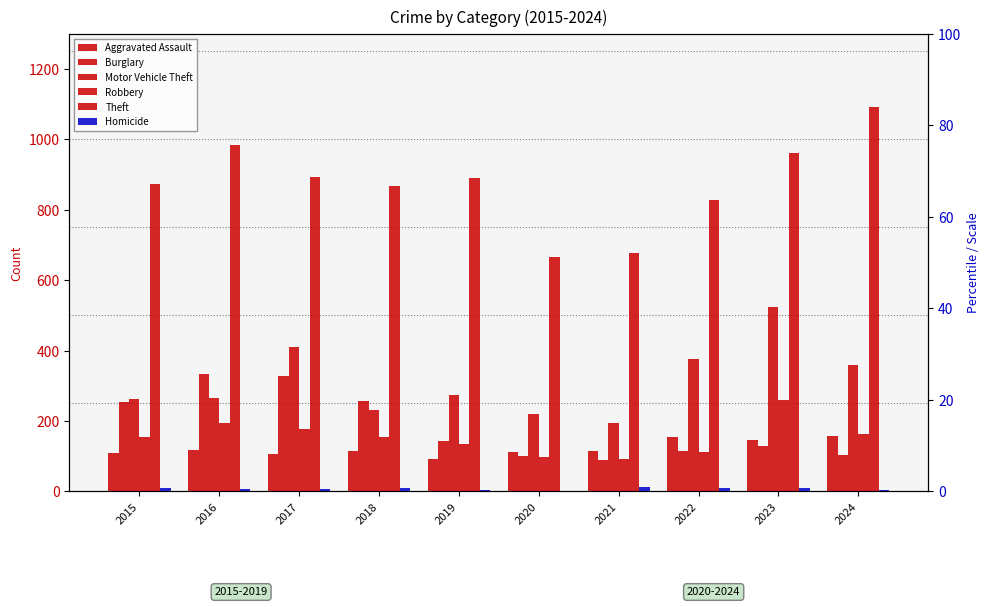

Is it true that Homicide equals 14 at 2022?

False